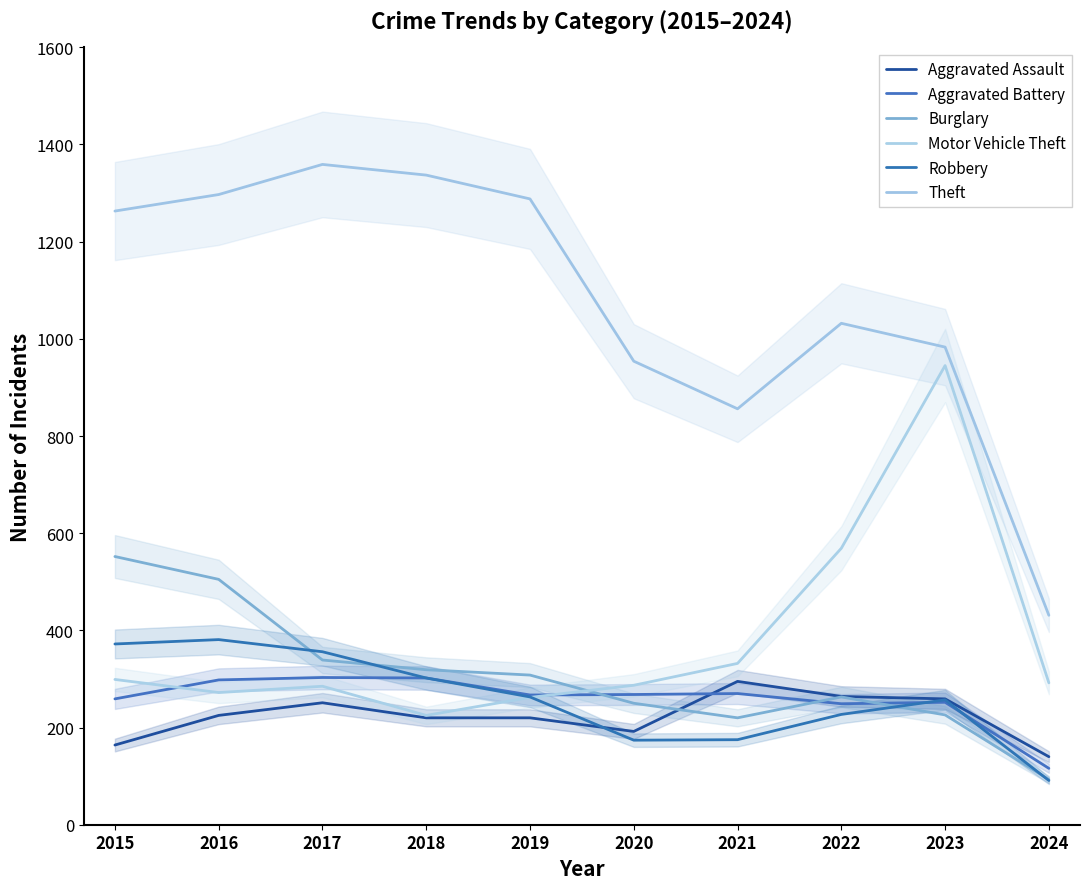

Between which two adjacent categories do Aggravated Assault and Aggravated Battery first intersect?

2020 and 2021